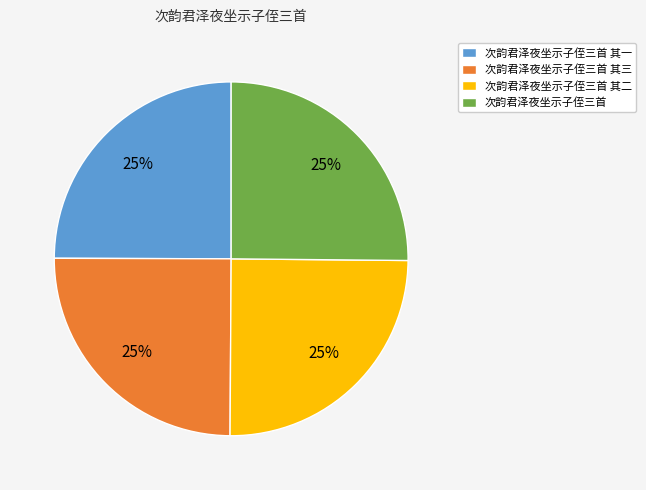

What is the ratio of the value at 次韵君泽夜坐示子侄三首 其二 to the value at 次韵君泽夜坐示子侄三首 其一?

1.0